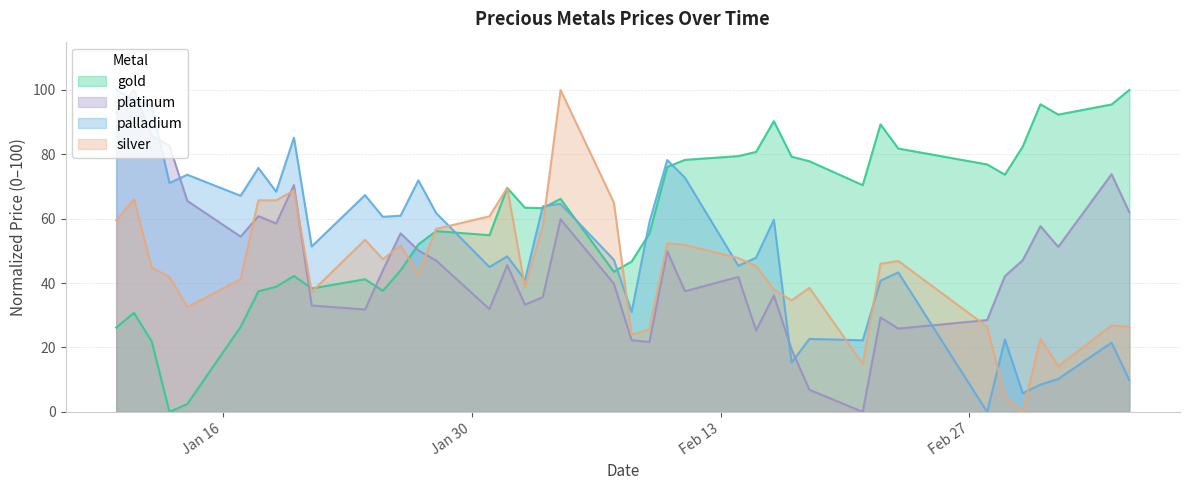

Between 2023-01-25 and 2023-01-27, which series saw the biggest shift?

gold